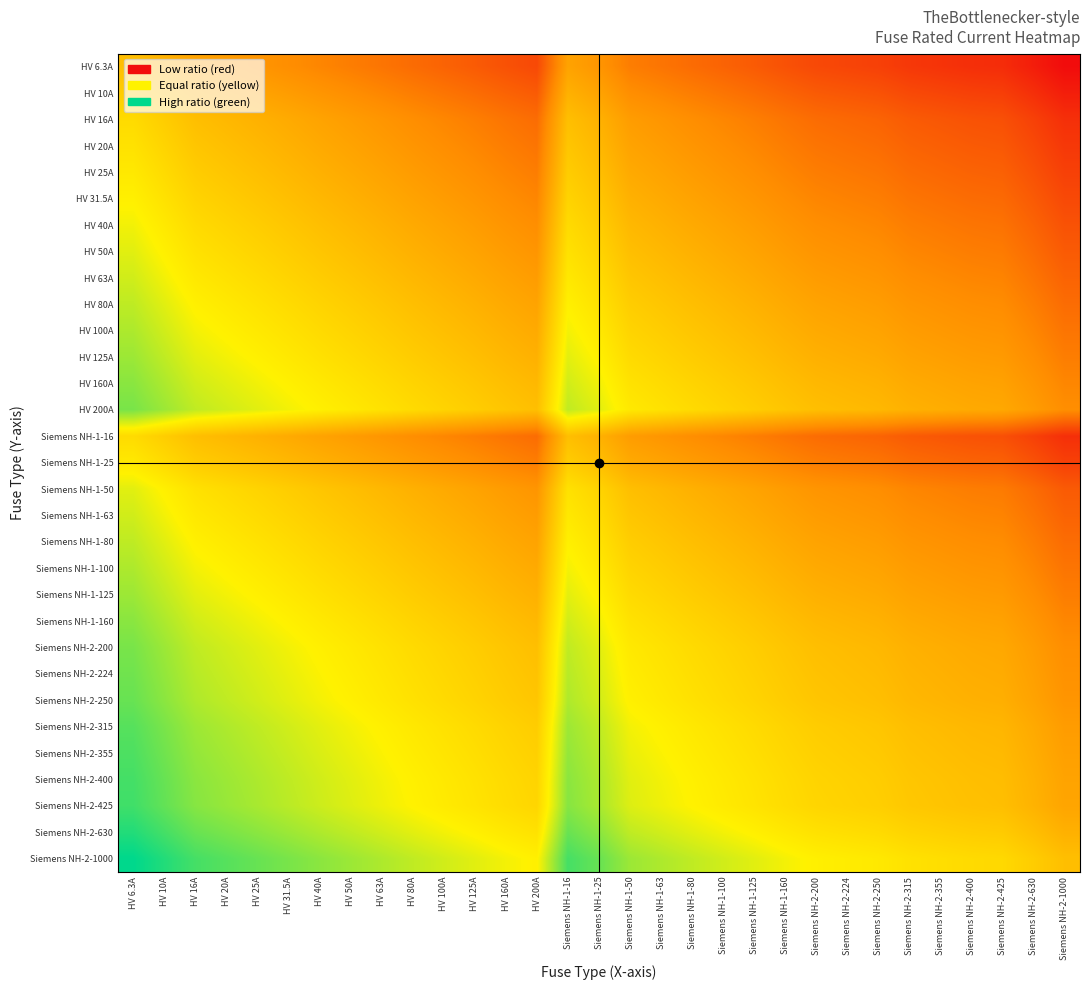

Reading left to right, list all the values displayed in this chart.

HV 6.3A: HV 6.3A=0.0	HV 10A=-0.2	HV 16A=-0.4	HV 20A=-0.5	HV 25A=-0.6	HV 31.5A=-0.7	HV 40A=-0.8	HV 50A=-0.9	HV 63A=-1.0	HV 80A=-1.1	HV 100A=-1.2	HV 125A=-1.3	HV 160A=-1.4	HV 200A=-1.5	Siemens NH-1-16=-0.4	Siemens NH-1-25=-0.6	Siemens NH-1-50=-0.9	Siemens NH-1-63=-1.0	Siemens NH-1-80=-1.1	Siemens NH-1-100=-1.2	Siemens NH-1-125=-1.3	Siemens NH-1-160=-1.4	Siemens NH-2-200=-1.5	Siemens NH-2-224=-1.6	Siemens NH-2-250=-1.6	Siemens NH-2-315=-1.7	Siemens NH-2-355=-1.8	Siemens NH-2-400=-1.8	Siemens NH-2-425=-1.8	Siemens NH-2-630=-2.0	Siemens NH-2-1000=-2.2
HV 10A: HV 6.3A=0.2	HV 10A=0.0	HV 16A=-0.2	HV 20A=-0.3	HV 25A=-0.4	HV 31.5A=-0.5	HV 40A=-0.6	HV 50A=-0.7	HV 63A=-0.8	HV 80A=-0.9	HV 100A=-1.0	HV 125A=-1.1	HV 160A=-1.2	HV 200A=-1.3	Siemens NH-1-16=-0.2	Siemens NH-1-25=-0.4	Siemens NH-1-50=-0.7	Siemens NH-1-63=-0.8	Siemens NH-1-80=-0.9	Siemens NH-1-100=-1.0	Siemens NH-1-125=-1.1	Siemens NH-1-160=-1.2	Siemens NH-2-200=-1.3	Siemens NH-2-224=-1.4	Siemens NH-2-250=-1.4	Siemens NH-2-315=-1.5	Siemens NH-2-355=-1.6	Siemens NH-2-400=-1.6	Siemens NH-2-425=-1.6	Siemens NH-2-630=-1.8	Siemens NH-2-1000=-2.0
HV 16A: HV 6.3A=0.4	HV 10A=0.2	HV 16A=0.0	HV 20A=-0.1	HV 25A=-0.2	HV 31.5A=-0.3	HV 40A=-0.4	HV 50A=-0.5	HV 63A=-0.6	HV 80A=-0.7	HV 100A=-0.8	HV 125A=-0.9	HV 160A=-1.0	HV 200A=-1.1	Siemens NH-1-16=0.0	Siemens NH-1-25=-0.2	Siemens NH-1-50=-0.5	Siemens NH-1-63=-0.6	Siemens NH-1-80=-0.7	Siemens NH-1-100=-0.8	Siemens NH-1-125=-0.9	Siemens NH-1-160=-1.0	Siemens NH-2-200=-1.1	Siemens NH-2-224=-1.1	Siemens NH-2-250=-1.2	Siemens NH-2-315=-1.3	Siemens NH-2-355=-1.3	Siemens NH-2-400=-1.4	Siemens NH-2-425=-1.4	Siemens NH-2-630=-1.6	Siemens NH-2-1000=-1.8
HV 20A: HV 6.3A=0.5	HV 10A=0.3	HV 16A=0.1	HV 20A=0.0	HV 25A=-0.1	HV 31.5A=-0.2	HV 40A=-0.3	HV 50A=-0.4	HV 63A=-0.5	HV 80A=-0.6	HV 100A=-0.7	HV 125A=-0.8	HV 160A=-0.9	HV 200A=-1.0	Siemens NH-1-16=0.1	Siemens NH-1-25=-0.1	Siemens NH-1-50=-0.4	Siemens NH-1-63=-0.5	Siemens NH-1-80=-0.6	Siemens NH-1-100=-0.7	Siemens NH-1-125=-0.8	Siemens NH-1-160=-0.9	Siemens NH-2-200=-1.0	Siemens NH-2-224=-1.0	Siemens NH-2-250=-1.1	Siemens NH-2-315=-1.2	Siemens NH-2-355=-1.2	Siemens NH-2-400=-1.3	Siemens NH-2-425=-1.3	Siemens NH-2-630=-1.5	Siemens NH-2-1000=-1.7
HV 25A: HV 6.3A=0.6	HV 10A=0.4	HV 16A=0.2	HV 20A=0.1	HV 25A=0.0	HV 31.5A=-0.1	HV 40A=-0.2	HV 50A=-0.3	HV 63A=-0.4	HV 80A=-0.5	HV 100A=-0.6	HV 125A=-0.7	HV 160A=-0.8	HV 200A=-0.9	Siemens NH-1-16=0.2	Siemens NH-1-25=0.0	Siemens NH-1-50=-0.3	Siemens NH-1-63=-0.4	Siemens NH-1-80=-0.5	Siemens NH-1-100=-0.6	Siemens NH-1-125=-0.7	Siemens NH-1-160=-0.8	Siemens NH-2-200=-0.9	Siemens NH-2-224=-1.0	Siemens NH-2-250=-1.0	Siemens NH-2-315=-1.1	Siemens NH-2-355=-1.2	Siemens NH-2-400=-1.2	Siemens NH-2-425=-1.2	Siemens NH-2-630=-1.4	Siemens NH-2-1000=-1.6
HV 31.5A: HV 6.3A=0.7	HV 10A=0.5	HV 16A=0.3	HV 20A=0.2	HV 25A=0.1	HV 31.5A=0.0	HV 40A=-0.1	HV 50A=-0.2	HV 63A=-0.3	HV 80A=-0.4	HV 100A=-0.5	HV 125A=-0.6	HV 160A=-0.7	HV 200A=-0.8	Siemens NH-1-16=0.3	Siemens NH-1-25=0.1	Siemens NH-1-50=-0.2	Siemens NH-1-63=-0.3	Siemens NH-1-80=-0.4	Siemens NH-1-100=-0.5	Siemens NH-1-125=-0.6	Siemens NH-1-160=-0.7	Siemens NH-2-200=-0.8	Siemens NH-2-224=-0.9	Siemens NH-2-250=-0.9	Siemens NH-2-315=-1.0	Siemens NH-2-355=-1.1	Siemens NH-2-400=-1.1	Siemens NH-2-425=-1.1	Siemens NH-2-630=-1.3	Siemens NH-2-1000=-1.5
HV 40A: HV 6.3A=0.8	HV 10A=0.6	HV 16A=0.4	HV 20A=0.3	HV 25A=0.2	HV 31.5A=0.1	HV 40A=0.0	HV 50A=-0.1	HV 63A=-0.2	HV 80A=-0.3	HV 100A=-0.4	HV 125A=-0.5	HV 160A=-0.6	HV 200A=-0.7	Siemens NH-1-16=0.4	Siemens NH-1-25=0.2	Siemens NH-1-50=-0.1	Siemens NH-1-63=-0.2	Siemens NH-1-80=-0.3	Siemens NH-1-100=-0.4	Siemens NH-1-125=-0.5	Siemens NH-1-160=-0.6	Siemens NH-2-200=-0.7	Siemens NH-2-224=-0.7	Siemens NH-2-250=-0.8	Siemens NH-2-315=-0.9	Siemens NH-2-355=-0.9	Siemens NH-2-400=-1.0	Siemens NH-2-425=-1.0	Siemens NH-2-630=-1.2	Siemens NH-2-1000=-1.4
HV 50A: HV 6.3A=0.9	HV 10A=0.7	HV 16A=0.5	HV 20A=0.4	HV 25A=0.3	HV 31.5A=0.2	HV 40A=0.1	HV 50A=0.0	HV 63A=-0.1	HV 80A=-0.2	HV 100A=-0.3	HV 125A=-0.4	HV 160A=-0.5	HV 200A=-0.6	Siemens NH-1-16=0.5	Siemens NH-1-25=0.3	Siemens NH-1-50=0.0	Siemens NH-1-63=-0.1	Siemens NH-1-80=-0.2	Siemens NH-1-100=-0.3	Siemens NH-1-125=-0.4	Siemens NH-1-160=-0.5	Siemens NH-2-200=-0.6	Siemens NH-2-224=-0.7	Siemens NH-2-250=-0.7	Siemens NH-2-315=-0.8	Siemens NH-2-355=-0.9	Siemens NH-2-400=-0.9	Siemens NH-2-425=-0.9	Siemens NH-2-630=-1.1	Siemens NH-2-1000=-1.3
HV 63A: HV 6.3A=1.0	HV 10A=0.8	HV 16A=0.6	HV 20A=0.5	HV 25A=0.4	HV 31.5A=0.3	HV 40A=0.2	HV 50A=0.1	HV 63A=0.0	HV 80A=-0.1	HV 100A=-0.2	HV 125A=-0.3	HV 160A=-0.4	HV 200A=-0.5	Siemens NH-1-16=0.6	Siemens NH-1-25=0.4	Siemens NH-1-50=0.1	Siemens NH-1-63=0.0	Siemens NH-1-80=-0.1	Siemens NH-1-100=-0.2	Siemens NH-1-125=-0.3	Siemens NH-1-160=-0.4	Siemens NH-2-200=-0.5	Siemens NH-2-224=-0.6	Siemens NH-2-250=-0.6	Siemens NH-2-315=-0.7	Siemens NH-2-355=-0.8	Siemens NH-2-400=-0.8	Siemens NH-2-425=-0.8	Siemens NH-2-630=-1.0	Siemens NH-2-1000=-1.2
HV 80A: HV 6.3A=1.1	HV 10A=0.9	HV 16A=0.7	HV 20A=0.6	HV 25A=0.5	HV 31.5A=0.4	HV 40A=0.3	HV 50A=0.2	HV 63A=0.1	HV 80A=0.0	HV 100A=-0.1	HV 125A=-0.2	HV 160A=-0.3	HV 200A=-0.4	Siemens NH-1-16=0.7	Siemens NH-1-25=0.5	Siemens NH-1-50=0.2	Siemens NH-1-63=0.1	Siemens NH-1-80=0.0	Siemens NH-1-100=-0.1	Siemens NH-1-125=-0.2	Siemens NH-1-160=-0.3	Siemens NH-2-200=-0.4	Siemens NH-2-224=-0.4	Siemens NH-2-250=-0.5	Siemens NH-2-315=-0.6	Siemens NH-2-355=-0.6	Siemens NH-2-400=-0.7	Siemens NH-2-425=-0.7	Siemens NH-2-630=-0.9	Siemens NH-2-1000=-1.1
HV 100A: HV 6.3A=1.2	HV 10A=1.0	HV 16A=0.8	HV 20A=0.7	HV 25A=0.6	HV 31.5A=0.5	HV 40A=0.4	HV 50A=0.3	HV 63A=0.2	HV 80A=0.1	HV 100A=0.0	HV 125A=-0.1	HV 160A=-0.2	HV 200A=-0.3	Siemens NH-1-16=0.8	Siemens NH-1-25=0.6	Siemens NH-1-50=0.3	Siemens NH-1-63=0.2	Siemens NH-1-80=0.1	Siemens NH-1-100=0.0	Siemens NH-1-125=-0.1	Siemens NH-1-160=-0.2	Siemens NH-2-200=-0.3	Siemens NH-2-224=-0.4	Siemens NH-2-250=-0.4	Siemens NH-2-315=-0.5	Siemens NH-2-355=-0.6	Siemens NH-2-400=-0.6	Siemens NH-2-425=-0.6	Siemens NH-2-630=-0.8	Siemens NH-2-1000=-1.0
HV 125A: HV 6.3A=1.3	HV 10A=1.1	HV 16A=0.9	HV 20A=0.8	HV 25A=0.7	HV 31.5A=0.6	HV 40A=0.5	HV 50A=0.4	HV 63A=0.3	HV 80A=0.2	HV 100A=0.1	HV 125A=0.0	HV 160A=-0.1	HV 200A=-0.2	Siemens NH-1-16=0.9	Siemens NH-1-25=0.7	Siemens NH-1-50=0.4	Siemens NH-1-63=0.3	Siemens NH-1-80=0.2	Siemens NH-1-100=0.1	Siemens NH-1-125=0.0	Siemens NH-1-160=-0.1	Siemens NH-2-200=-0.2	Siemens NH-2-224=-0.3	Siemens NH-2-250=-0.3	Siemens NH-2-315=-0.4	Siemens NH-2-355=-0.5	Siemens NH-2-400=-0.5	Siemens NH-2-425=-0.5	Siemens NH-2-630=-0.7	Siemens NH-2-1000=-0.9
HV 160A: HV 6.3A=1.4	HV 10A=1.2	HV 16A=1.0	HV 20A=0.9	HV 25A=0.8	HV 31.5A=0.7	HV 40A=0.6	HV 50A=0.5	HV 63A=0.4	HV 80A=0.3	HV 100A=0.2	HV 125A=0.1	HV 160A=0.0	HV 200A=-0.1	Siemens NH-1-16=1.0	Siemens NH-1-25=0.8	Siemens NH-1-50=0.5	Siemens NH-1-63=0.4	Siemens NH-1-80=0.3	Siemens NH-1-100=0.2	Siemens NH-1-125=0.1	Siemens NH-1-160=0.0	Siemens NH-2-200=-0.1	Siemens NH-2-224=-0.1	Siemens NH-2-250=-0.2	Siemens NH-2-315=-0.3	Siemens NH-2-355=-0.3	Siemens NH-2-400=-0.4	Siemens NH-2-425=-0.4	Siemens NH-2-630=-0.6	Siemens NH-2-1000=-0.8
HV 200A: HV 6.3A=1.5	HV 10A=1.3	HV 16A=1.1	HV 20A=1.0	HV 25A=0.9	HV 31.5A=0.8	HV 40A=0.7	HV 50A=0.6	HV 63A=0.5	HV 80A=0.4	HV 100A=0.3	HV 125A=0.2	HV 160A=0.1	HV 200A=0.0	Siemens NH-1-16=1.1	Siemens NH-1-25=0.9	Siemens NH-1-50=0.6	Siemens NH-1-63=0.5	Siemens NH-1-80=0.4	Siemens NH-1-100=0.3	Siemens NH-1-125=0.2	Siemens NH-1-160=0.1	Siemens NH-2-200=0.0	Siemens NH-2-224=-0.0	Siemens NH-2-250=-0.1	Siemens NH-2-315=-0.2	Siemens NH-2-355=-0.2	Siemens NH-2-400=-0.3	Siemens NH-2-425=-0.3	Siemens NH-2-630=-0.5	Siemens NH-2-1000=-0.7
Siemens NH-1-16: HV 6.3A=0.4	HV 10A=0.2	HV 16A=0.0	HV 20A=-0.1	HV 25A=-0.2	HV 31.5A=-0.3	HV 40A=-0.4	HV 50A=-0.5	HV 63A=-0.6	HV 80A=-0.7	HV 100A=-0.8	HV 125A=-0.9	HV 160A=-1.0	HV 200A=-1.1	Siemens NH-1-16=0.0	Siemens NH-1-25=-0.2	Siemens NH-1-50=-0.5	Siemens NH-1-63=-0.6	Siemens NH-1-80=-0.7	Siemens NH-1-100=-0.8	Siemens NH-1-125=-0.9	Siemens NH-1-160=-1.0	Siemens NH-2-200=-1.1	Siemens NH-2-224=-1.1	Siemens NH-2-250=-1.2	Siemens NH-2-315=-1.3	Siemens NH-2-355=-1.3	Siemens NH-2-400=-1.4	Siemens NH-2-425=-1.4	Siemens NH-2-630=-1.6	Siemens NH-2-1000=-1.8
Siemens NH-1-25: HV 6.3A=0.6	HV 10A=0.4	HV 16A=0.2	HV 20A=0.1	HV 25A=0.0	HV 31.5A=-0.1	HV 40A=-0.2	HV 50A=-0.3	HV 63A=-0.4	HV 80A=-0.5	HV 100A=-0.6	HV 125A=-0.7	HV 160A=-0.8	HV 200A=-0.9	Siemens NH-1-16=0.2	Siemens NH-1-25=0.0	Siemens NH-1-50=-0.3	Siemens NH-1-63=-0.4	Siemens NH-1-80=-0.5	Siemens NH-1-100=-0.6	Siemens NH-1-125=-0.7	Siemens NH-1-160=-0.8	Siemens NH-2-200=-0.9	Siemens NH-2-224=-1.0	Siemens NH-2-250=-1.0	Siemens NH-2-315=-1.1	Siemens NH-2-355=-1.2	Siemens NH-2-400=-1.2	Siemens NH-2-425=-1.2	Siemens NH-2-630=-1.4	Siemens NH-2-1000=-1.6
Siemens NH-1-50: HV 6.3A=0.9	HV 10A=0.7	HV 16A=0.5	HV 20A=0.4	HV 25A=0.3	HV 31.5A=0.2	HV 40A=0.1	HV 50A=0.0	HV 63A=-0.1	HV 80A=-0.2	HV 100A=-0.3	HV 125A=-0.4	HV 160A=-0.5	HV 200A=-0.6	Siemens NH-1-16=0.5	Siemens NH-1-25=0.3	Siemens NH-1-50=0.0	Siemens NH-1-63=-0.1	Siemens NH-1-80=-0.2	Siemens NH-1-100=-0.3	Siemens NH-1-125=-0.4	Siemens NH-1-160=-0.5	Siemens NH-2-200=-0.6	Siemens NH-2-224=-0.7	Siemens NH-2-250=-0.7	Siemens NH-2-315=-0.8	Siemens NH-2-355=-0.9	Siemens NH-2-400=-0.9	Siemens NH-2-425=-0.9	Siemens NH-2-630=-1.1	Siemens NH-2-1000=-1.3
Siemens NH-1-63: HV 6.3A=1.0	HV 10A=0.8	HV 16A=0.6	HV 20A=0.5	HV 25A=0.4	HV 31.5A=0.3	HV 40A=0.2	HV 50A=0.1	HV 63A=0.0	HV 80A=-0.1	HV 100A=-0.2	HV 125A=-0.3	HV 160A=-0.4	HV 200A=-0.5	Siemens NH-1-16=0.6	Siemens NH-1-25=0.4	Siemens NH-1-50=0.1	Siemens NH-1-63=0.0	Siemens NH-1-80=-0.1	Siemens NH-1-100=-0.2	Siemens NH-1-125=-0.3	Siemens NH-1-160=-0.4	Siemens NH-2-200=-0.5	Siemens NH-2-224=-0.6	Siemens NH-2-250=-0.6	Siemens NH-2-315=-0.7	Siemens NH-2-355=-0.8	Siemens NH-2-400=-0.8	Siemens NH-2-425=-0.8	Siemens NH-2-630=-1.0	Siemens NH-2-1000=-1.2
Siemens NH-1-80: HV 6.3A=1.1	HV 10A=0.9	HV 16A=0.7	HV 20A=0.6	HV 25A=0.5	HV 31.5A=0.4	HV 40A=0.3	HV 50A=0.2	HV 63A=0.1	HV 80A=0.0	HV 100A=-0.1	HV 125A=-0.2	HV 160A=-0.3	HV 200A=-0.4	Siemens NH-1-16=0.7	Siemens NH-1-25=0.5	Siemens NH-1-50=0.2	Siemens NH-1-63=0.1	Siemens NH-1-80=0.0	Siemens NH-1-100=-0.1	Siemens NH-1-125=-0.2	Siemens NH-1-160=-0.3	Siemens NH-2-200=-0.4	Siemens NH-2-224=-0.4	Siemens NH-2-250=-0.5	Siemens NH-2-315=-0.6	Siemens NH-2-355=-0.6	Siemens NH-2-400=-0.7	Siemens NH-2-425=-0.7	Siemens NH-2-630=-0.9	Siemens NH-2-1000=-1.1
Siemens NH-1-100: HV 6.3A=1.2	HV 10A=1.0	HV 16A=0.8	HV 20A=0.7	HV 25A=0.6	HV 31.5A=0.5	HV 40A=0.4	HV 50A=0.3	HV 63A=0.2	HV 80A=0.1	HV 100A=0.0	HV 125A=-0.1	HV 160A=-0.2	HV 200A=-0.3	Siemens NH-1-16=0.8	Siemens NH-1-25=0.6	Siemens NH-1-50=0.3	Siemens NH-1-63=0.2	Siemens NH-1-80=0.1	Siemens NH-1-100=0.0	Siemens NH-1-125=-0.1	Siemens NH-1-160=-0.2	Siemens NH-2-200=-0.3	Siemens NH-2-224=-0.4	Siemens NH-2-250=-0.4	Siemens NH-2-315=-0.5	Siemens NH-2-355=-0.6	Siemens NH-2-400=-0.6	Siemens NH-2-425=-0.6	Siemens NH-2-630=-0.8	Siemens NH-2-1000=-1.0
Siemens NH-1-125: HV 6.3A=1.3	HV 10A=1.1	HV 16A=0.9	HV 20A=0.8	HV 25A=0.7	HV 31.5A=0.6	HV 40A=0.5	HV 50A=0.4	HV 63A=0.3	HV 80A=0.2	HV 100A=0.1	HV 125A=0.0	HV 160A=-0.1	HV 200A=-0.2	Siemens NH-1-16=0.9	Siemens NH-1-25=0.7	Siemens NH-1-50=0.4	Siemens NH-1-63=0.3	Siemens NH-1-80=0.2	Siemens NH-1-100=0.1	Siemens NH-1-125=0.0	Siemens NH-1-160=-0.1	Siemens NH-2-200=-0.2	Siemens NH-2-224=-0.3	Siemens NH-2-250=-0.3	Siemens NH-2-315=-0.4	Siemens NH-2-355=-0.5	Siemens NH-2-400=-0.5	Siemens NH-2-425=-0.5	Siemens NH-2-630=-0.7	Siemens NH-2-1000=-0.9
Siemens NH-1-160: HV 6.3A=1.4	HV 10A=1.2	HV 16A=1.0	HV 20A=0.9	HV 25A=0.8	HV 31.5A=0.7	HV 40A=0.6	HV 50A=0.5	HV 63A=0.4	HV 80A=0.3	HV 100A=0.2	HV 125A=0.1	HV 160A=0.0	HV 200A=-0.1	Siemens NH-1-16=1.0	Siemens NH-1-25=0.8	Siemens NH-1-50=0.5	Siemens NH-1-63=0.4	Siemens NH-1-80=0.3	Siemens NH-1-100=0.2	Siemens NH-1-125=0.1	Siemens NH-1-160=0.0	Siemens NH-2-200=-0.1	Siemens NH-2-224=-0.1	Siemens NH-2-250=-0.2	Siemens NH-2-315=-0.3	Siemens NH-2-355=-0.3	Siemens NH-2-400=-0.4	Siemens NH-2-425=-0.4	Siemens NH-2-630=-0.6	Siemens NH-2-1000=-0.8
Siemens NH-2-200: HV 6.3A=1.5	HV 10A=1.3	HV 16A=1.1	HV 20A=1.0	HV 25A=0.9	HV 31.5A=0.8	HV 40A=0.7	HV 50A=0.6	HV 63A=0.5	HV 80A=0.4	HV 100A=0.3	HV 125A=0.2	HV 160A=0.1	HV 200A=0.0	Siemens NH-1-16=1.1	Siemens NH-1-25=0.9	Siemens NH-1-50=0.6	Siemens NH-1-63=0.5	Siemens NH-1-80=0.4	Siemens NH-1-100=0.3	Siemens NH-1-125=0.2	Siemens NH-1-160=0.1	Siemens NH-2-200=0.0	Siemens NH-2-224=-0.0	Siemens NH-2-250=-0.1	Siemens NH-2-315=-0.2	Siemens NH-2-355=-0.2	Siemens NH-2-400=-0.3	Siemens NH-2-425=-0.3	Siemens NH-2-630=-0.5	Siemens NH-2-1000=-0.7
Siemens NH-2-224: HV 6.3A=1.6	HV 10A=1.4	HV 16A=1.1	HV 20A=1.0	HV 25A=1.0	HV 31.5A=0.9	HV 40A=0.7	HV 50A=0.7	HV 63A=0.6	HV 80A=0.4	HV 100A=0.4	HV 125A=0.3	HV 160A=0.1	HV 200A=0.0	Siemens NH-1-16=1.1	Siemens NH-1-25=1.0	Siemens NH-1-50=0.7	Siemens NH-1-63=0.6	Siemens NH-1-80=0.4	Siemens NH-1-100=0.4	Siemens NH-1-125=0.3	Siemens NH-1-160=0.1	Siemens NH-2-200=0.0	Siemens NH-2-224=0.0	Siemens NH-2-250=-0.0	Siemens NH-2-315=-0.1	Siemens NH-2-355=-0.2	Siemens NH-2-400=-0.3	Siemens NH-2-425=-0.3	Siemens NH-2-630=-0.4	Siemens NH-2-1000=-0.6
Siemens NH-2-250: HV 6.3A=1.6	HV 10A=1.4	HV 16A=1.2	HV 20A=1.1	HV 25A=1.0	HV 31.5A=0.9	HV 40A=0.8	HV 50A=0.7	HV 63A=0.6	HV 80A=0.5	HV 100A=0.4	HV 125A=0.3	HV 160A=0.2	HV 200A=0.1	Siemens NH-1-16=1.2	Siemens NH-1-25=1.0	Siemens NH-1-50=0.7	Siemens NH-1-63=0.6	Siemens NH-1-80=0.5	Siemens NH-1-100=0.4	Siemens NH-1-125=0.3	Siemens NH-1-160=0.2	Siemens NH-2-200=0.1	Siemens NH-2-224=0.0	Siemens NH-2-250=0.0	Siemens NH-2-315=-0.1	Siemens NH-2-355=-0.2	Siemens NH-2-400=-0.2	Siemens NH-2-425=-0.2	Siemens NH-2-630=-0.4	Siemens NH-2-1000=-0.6
Siemens NH-2-315: HV 6.3A=1.7	HV 10A=1.5	HV 16A=1.3	HV 20A=1.2	HV 25A=1.1	HV 31.5A=1.0	HV 40A=0.9	HV 50A=0.8	HV 63A=0.7	HV 80A=0.6	HV 100A=0.5	HV 125A=0.4	HV 160A=0.3	HV 200A=0.2	Siemens NH-1-16=1.3	Siemens NH-1-25=1.1	Siemens NH-1-50=0.8	Siemens NH-1-63=0.7	Siemens NH-1-80=0.6	Siemens NH-1-100=0.5	Siemens NH-1-125=0.4	Siemens NH-1-160=0.3	Siemens NH-2-200=0.2	Siemens NH-2-224=0.1	Siemens NH-2-250=0.1	Siemens NH-2-315=0.0	Siemens NH-2-355=-0.1	Siemens NH-2-400=-0.1	Siemens NH-2-425=-0.1	Siemens NH-2-630=-0.3	Siemens NH-2-1000=-0.5
Siemens NH-2-355: HV 6.3A=1.8	HV 10A=1.6	HV 16A=1.3	HV 20A=1.2	HV 25A=1.2	HV 31.5A=1.1	HV 40A=0.9	HV 50A=0.9	HV 63A=0.8	HV 80A=0.6	HV 100A=0.6	HV 125A=0.5	HV 160A=0.3	HV 200A=0.2	Siemens NH-1-16=1.3	Siemens NH-1-25=1.2	Siemens NH-1-50=0.9	Siemens NH-1-63=0.8	Siemens NH-1-80=0.6	Siemens NH-1-100=0.6	Siemens NH-1-125=0.5	Siemens NH-1-160=0.3	Siemens NH-2-200=0.2	Siemens NH-2-224=0.2	Siemens NH-2-250=0.2	Siemens NH-2-315=0.1	Siemens NH-2-355=0.0	Siemens NH-2-400=-0.1	Siemens NH-2-425=-0.1	Siemens NH-2-630=-0.2	Siemens NH-2-1000=-0.4
Siemens NH-2-400: HV 6.3A=1.8	HV 10A=1.6	HV 16A=1.4	HV 20A=1.3	HV 25A=1.2	HV 31.5A=1.1	HV 40A=1.0	HV 50A=0.9	HV 63A=0.8	HV 80A=0.7	HV 100A=0.6	HV 125A=0.5	HV 160A=0.4	HV 200A=0.3	Siemens NH-1-16=1.4	Siemens NH-1-25=1.2	Siemens NH-1-50=0.9	Siemens NH-1-63=0.8	Siemens NH-1-80=0.7	Siemens NH-1-100=0.6	Siemens NH-1-125=0.5	Siemens NH-1-160=0.4	Siemens NH-2-200=0.3	Siemens NH-2-224=0.3	Siemens NH-2-250=0.2	Siemens NH-2-315=0.1	Siemens NH-2-355=0.1	Siemens NH-2-400=0.0	Siemens NH-2-425=-0.0	Siemens NH-2-630=-0.2	Siemens NH-2-1000=-0.4
Siemens NH-2-425: HV 6.3A=1.8	HV 10A=1.6	HV 16A=1.4	HV 20A=1.3	HV 25A=1.2	HV 31.5A=1.1	HV 40A=1.0	HV 50A=0.9	HV 63A=0.8	HV 80A=0.7	HV 100A=0.6	HV 125A=0.5	HV 160A=0.4	HV 200A=0.3	Siemens NH-1-16=1.4	Siemens NH-1-25=1.2	Siemens NH-1-50=0.9	Siemens NH-1-63=0.8	Siemens NH-1-80=0.7	Siemens NH-1-100=0.6	Siemens NH-1-125=0.5	Siemens NH-1-160=0.4	Siemens NH-2-200=0.3	Siemens NH-2-224=0.3	Siemens NH-2-250=0.2	Siemens NH-2-315=0.1	Siemens NH-2-355=0.1	Siemens NH-2-400=0.0	Siemens NH-2-425=0.0	Siemens NH-2-630=-0.2	Siemens NH-2-1000=-0.4
Siemens NH-2-630: HV 6.3A=2.0	HV 10A=1.8	HV 16A=1.6	HV 20A=1.5	HV 25A=1.4	HV 31.5A=1.3	HV 40A=1.2	HV 50A=1.1	HV 63A=1.0	HV 80A=0.9	HV 100A=0.8	HV 125A=0.7	HV 160A=0.6	HV 200A=0.5	Siemens NH-1-16=1.6	Siemens NH-1-25=1.4	Siemens NH-1-50=1.1	Siemens NH-1-63=1.0	Siemens NH-1-80=0.9	Siemens NH-1-100=0.8	Siemens NH-1-125=0.7	Siemens NH-1-160=0.6	Siemens NH-2-200=0.5	Siemens NH-2-224=0.4	Siemens NH-2-250=0.4	Siemens NH-2-315=0.3	Siemens NH-2-355=0.2	Siemens NH-2-400=0.2	Siemens NH-2-425=0.2	Siemens NH-2-630=0.0	Siemens NH-2-1000=-0.2
Siemens NH-2-1000: HV 6.3A=2.2	HV 10A=2.0	HV 16A=1.8	HV 20A=1.7	HV 25A=1.6	HV 31.5A=1.5	HV 40A=1.4	HV 50A=1.3	HV 63A=1.2	HV 80A=1.1	HV 100A=1.0	HV 125A=0.9	HV 160A=0.8	HV 200A=0.7	Siemens NH-1-16=1.8	Siemens NH-1-25=1.6	Siemens NH-1-50=1.3	Siemens NH-1-63=1.2	Siemens NH-1-80=1.1	Siemens NH-1-100=1.0	Siemens NH-1-125=0.9	Siemens NH-1-160=0.8	Siemens NH-2-200=0.7	Siemens NH-2-224=0.6	Siemens NH-2-250=0.6	Siemens NH-2-315=0.5	Siemens NH-2-355=0.4	Siemens NH-2-400=0.4	Siemens NH-2-425=0.4	Siemens NH-2-630=0.2	Siemens NH-2-1000=0.0